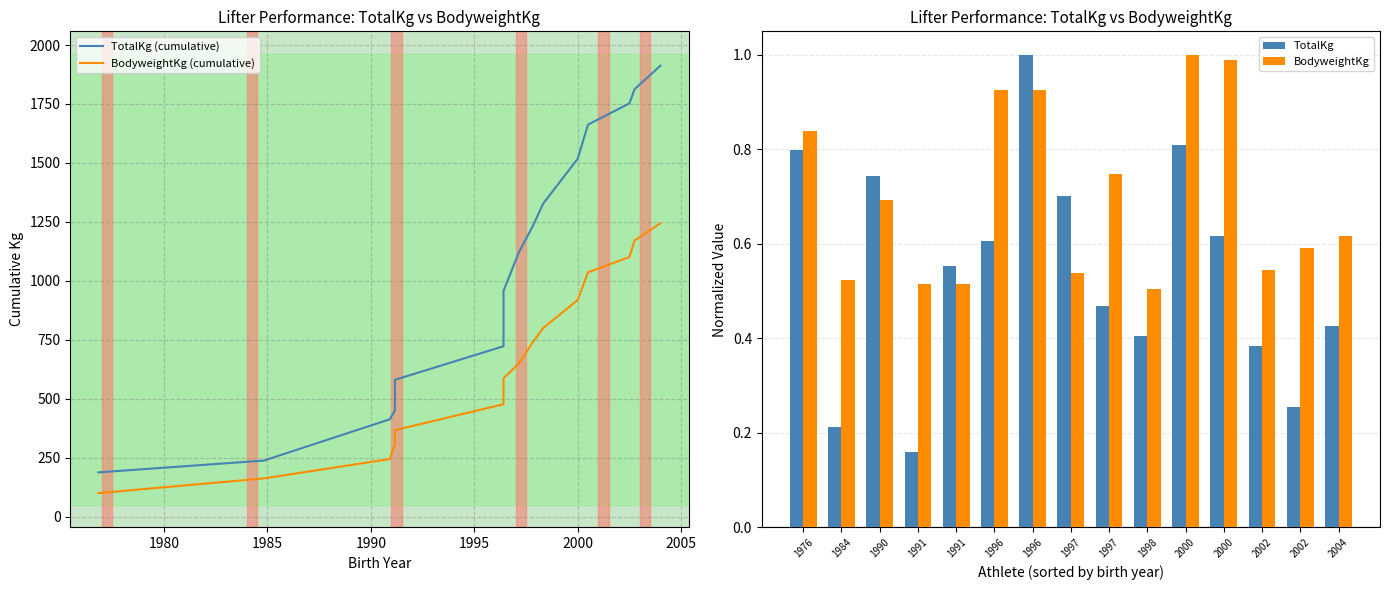

Which series has the largest range (max minus min)?

TotalKg (cumulative)